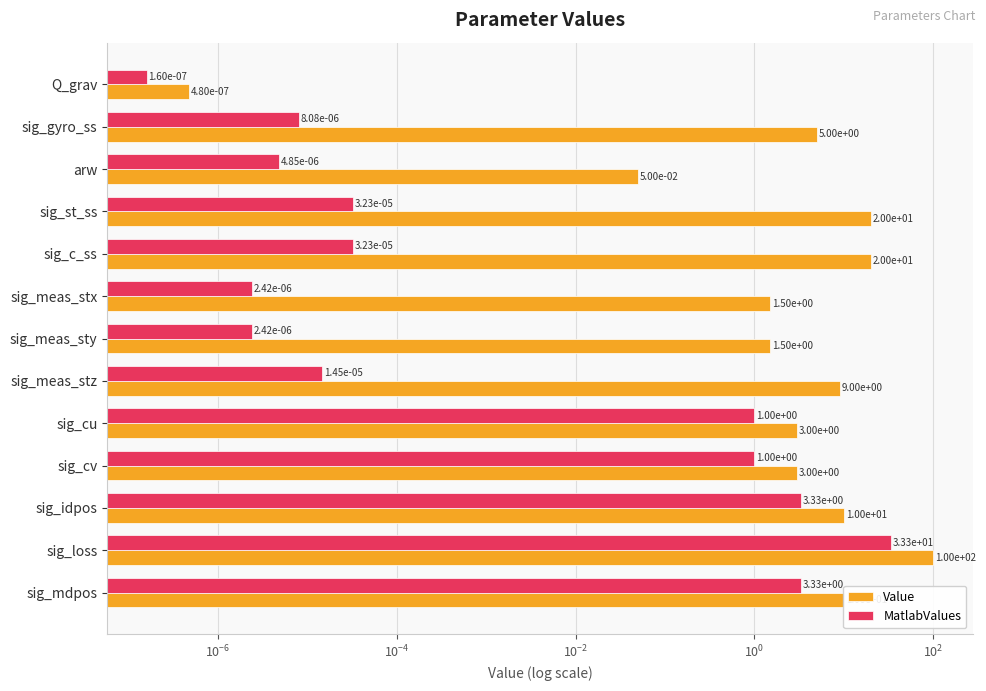

The value of MatlabValues at sig_cu is 0.5. True or false?

False